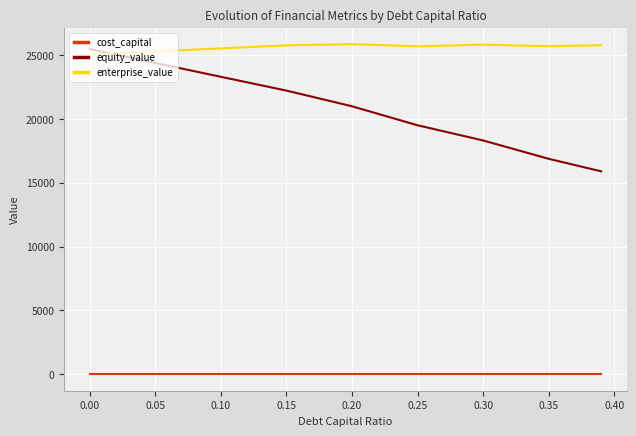

Does the chart have visible grid lines?

Yes